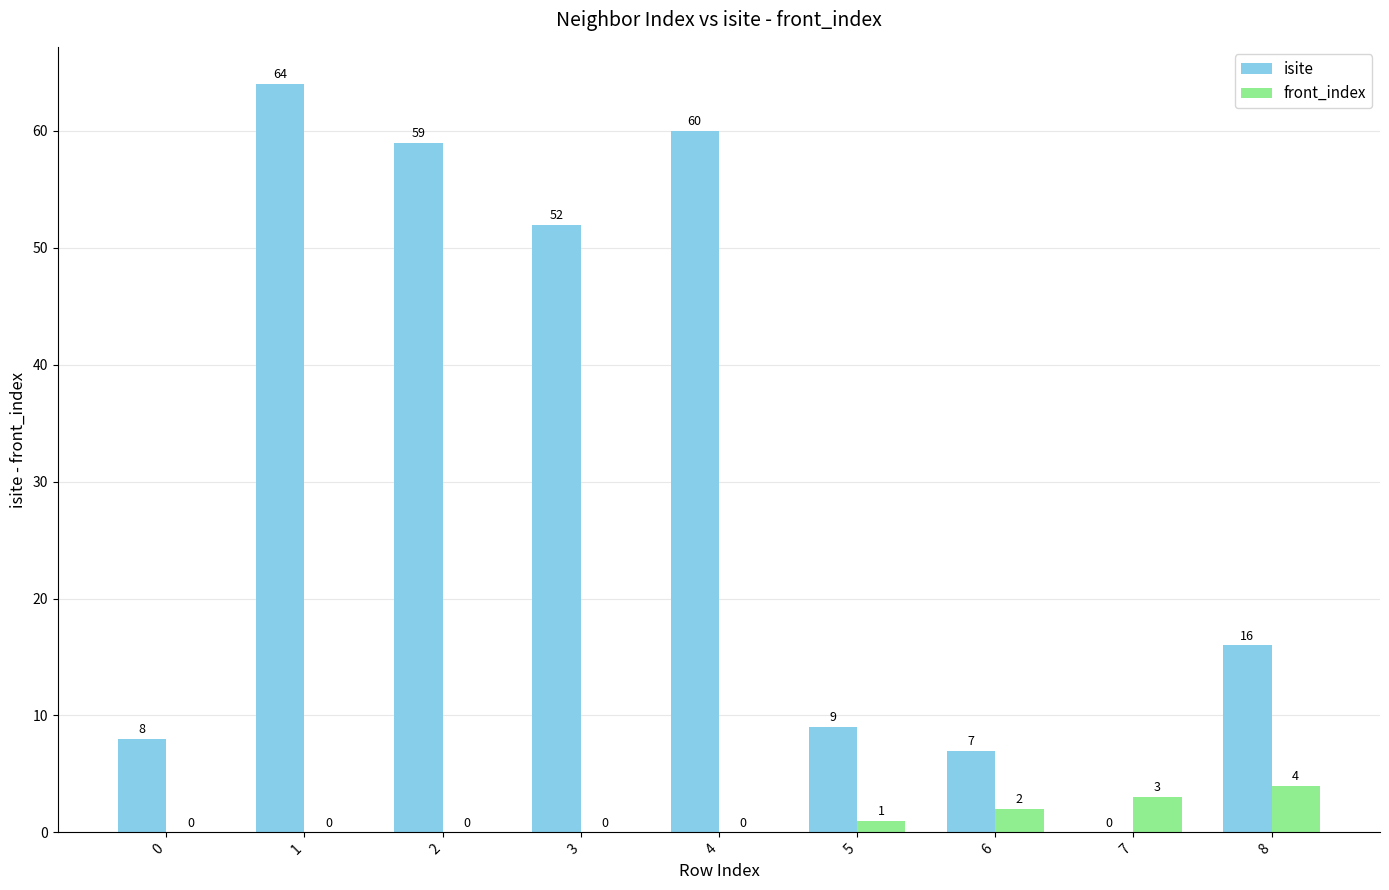

How many groups of bars are there?

9